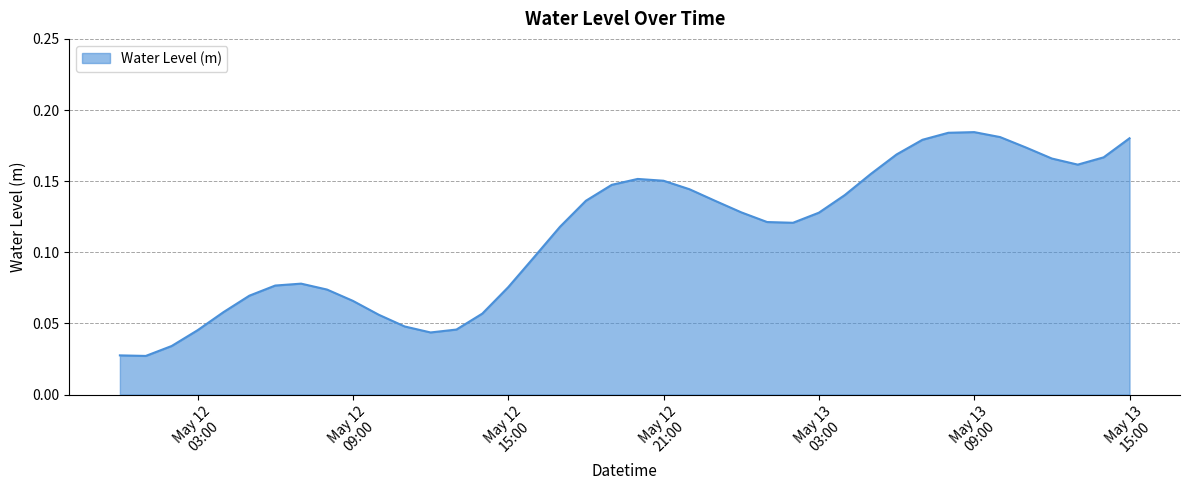

What is the label of the 39th point from the left?

2023-05-13 14:00:00